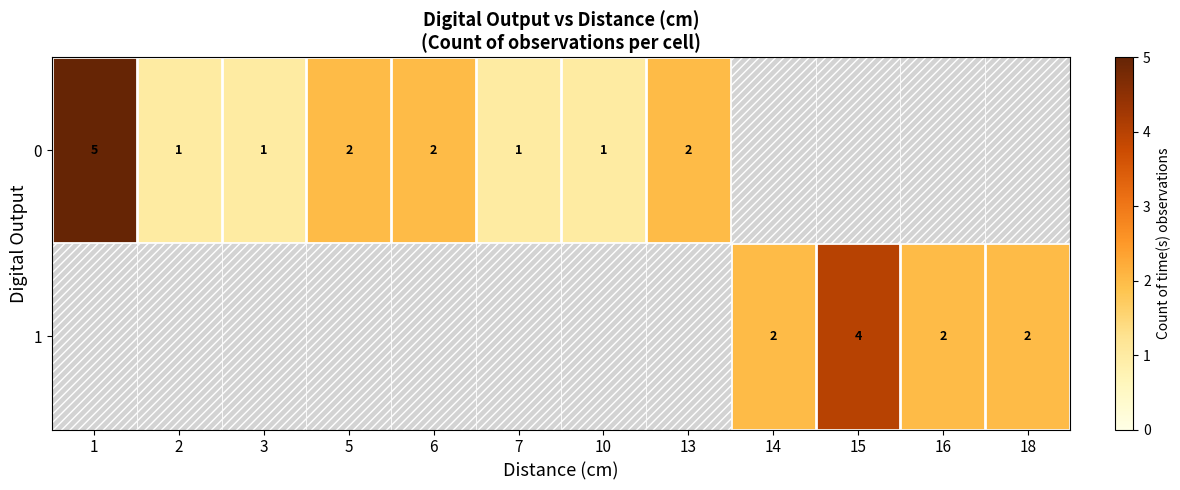

Is it true that 0 equals 2 at 13?

True